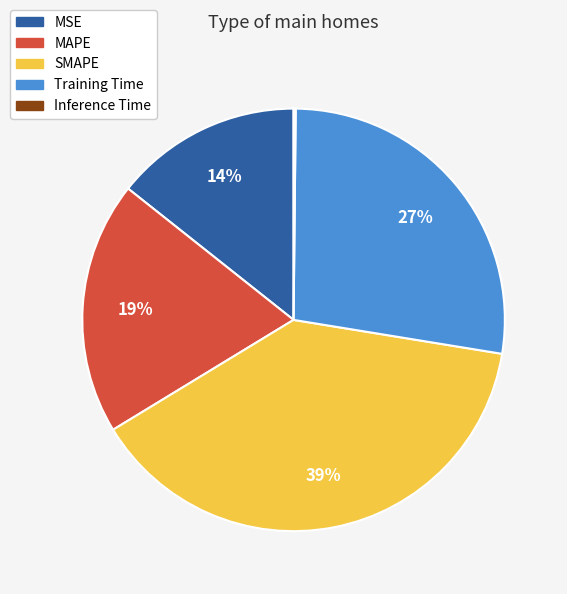

True or false: MSE accounts for 14% of the total.

True